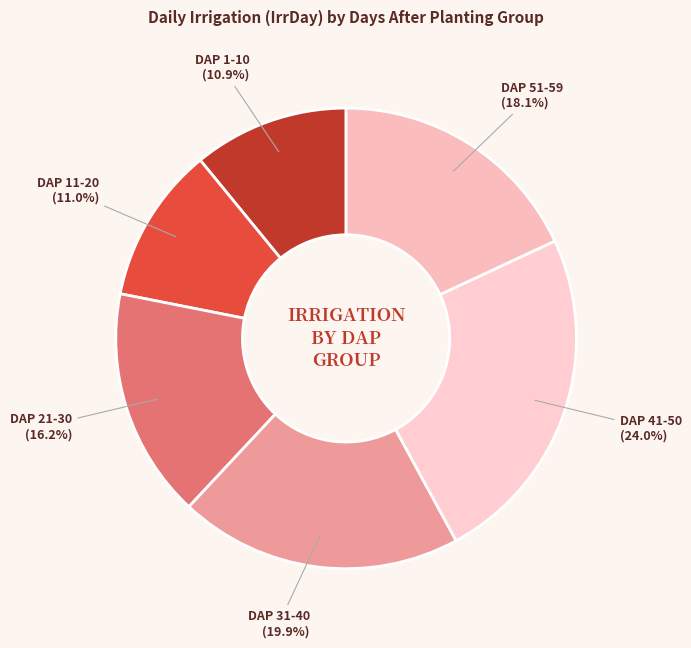

To the nearest percent, what is the average slice percentage?

17%